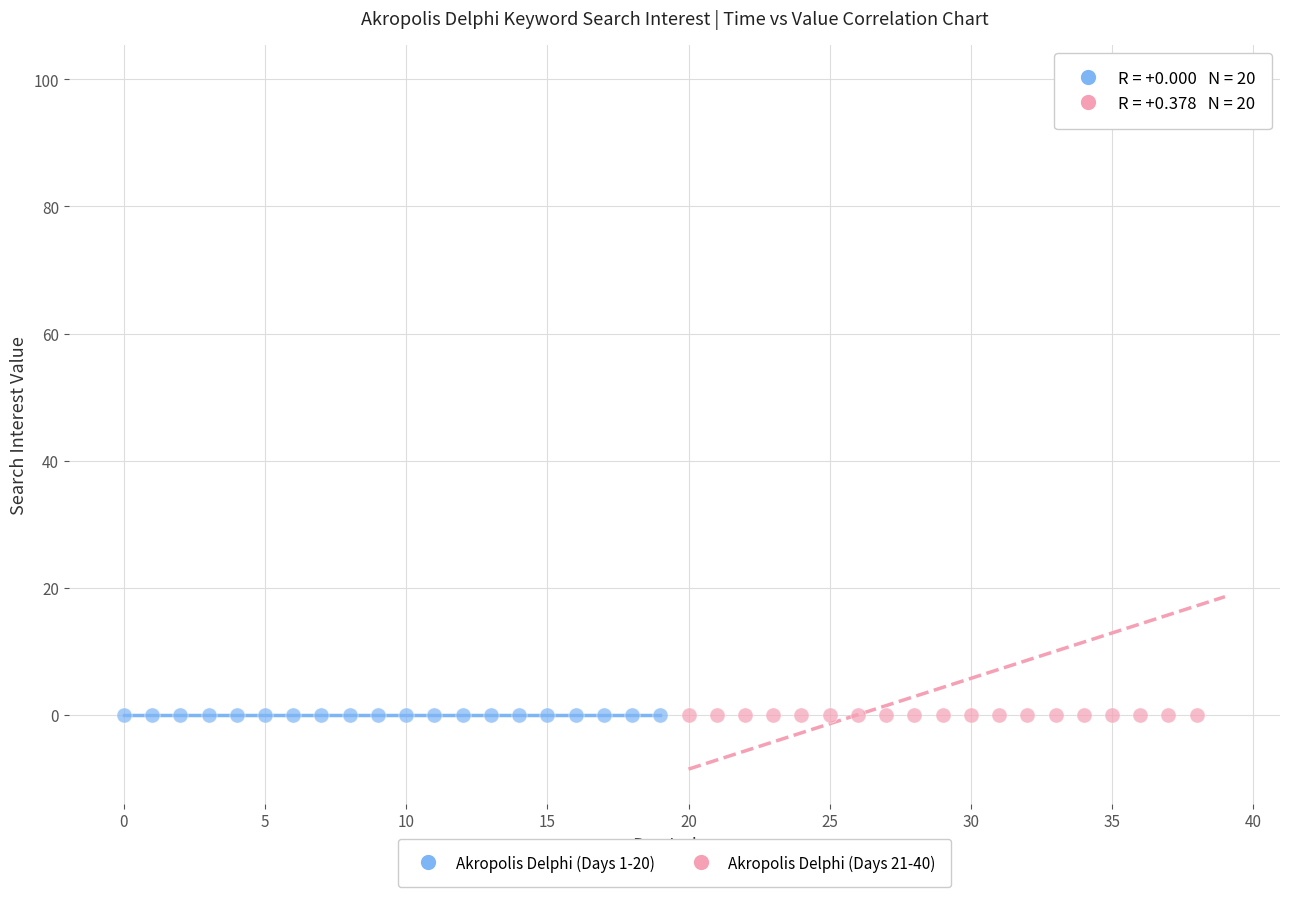

Which series contains the highest Y value?

Akropolis Delphi (Days 21-40)